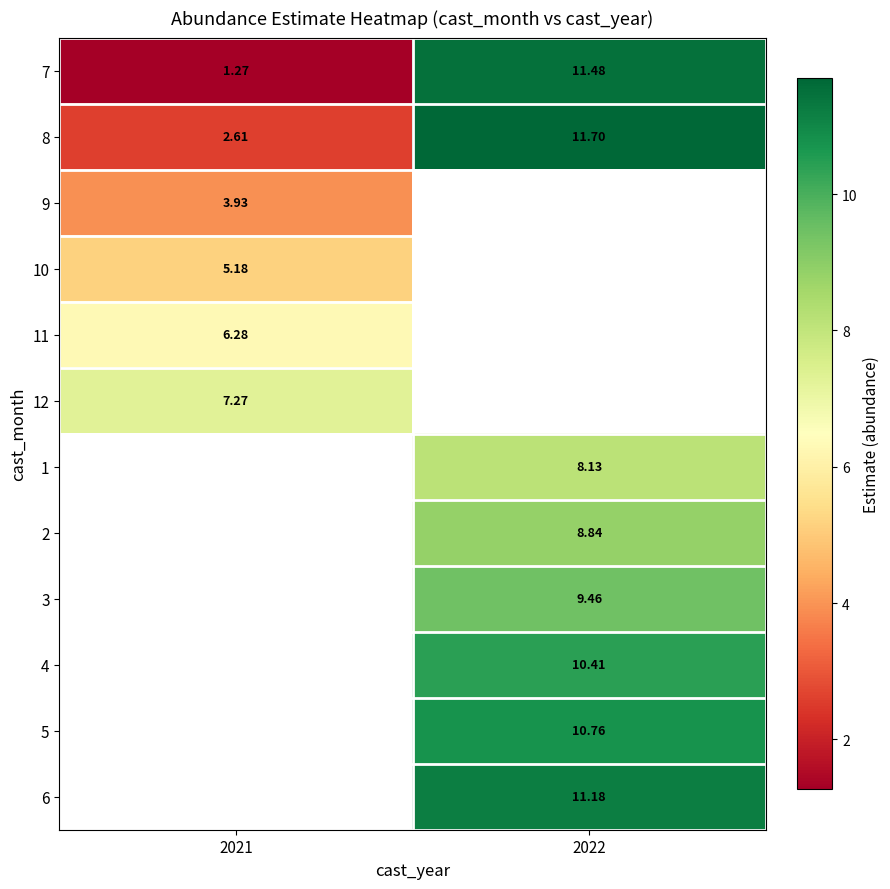

Is the value of 2 at 2022 greater than the value of 4 at 2022?

No